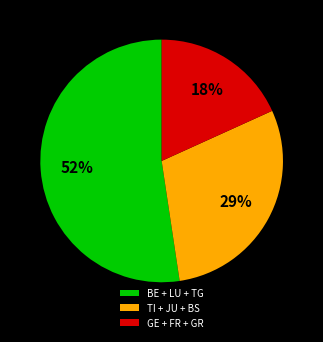

Combined, do TI + JU + BS and BE + LU + TG account for over 50%?

Yes